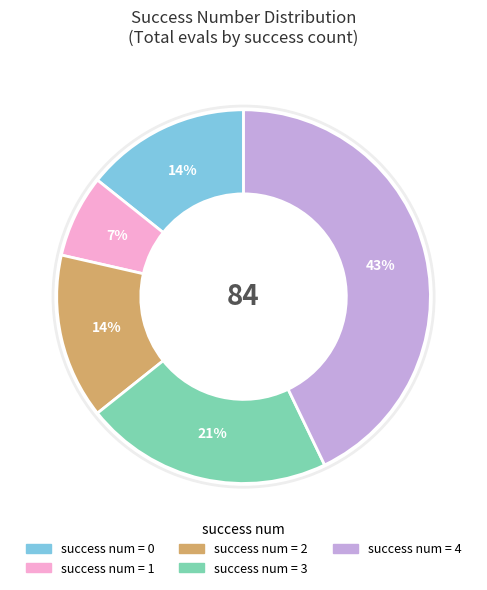

Is there any slice that represents more than half of the pie?

No